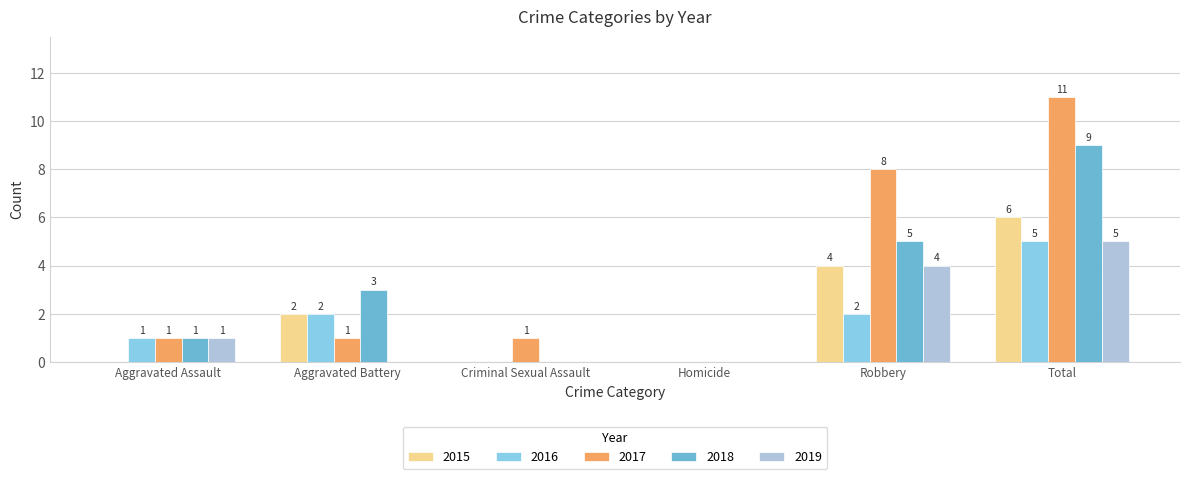

What are all the series names shown in the legend?

2015, 2016, 2017, 2018, 2019